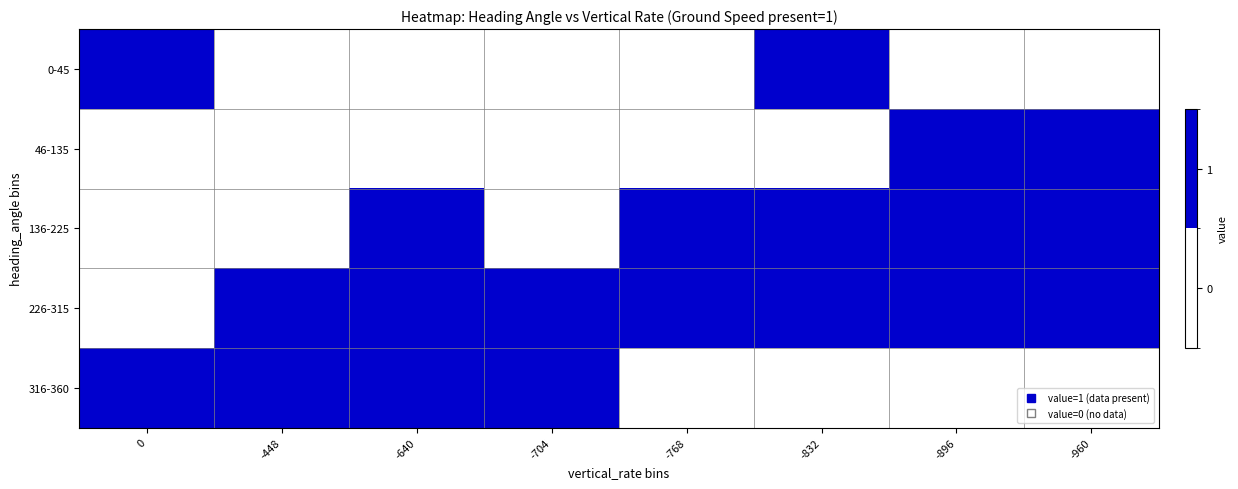

Reading right to left, list all the values displayed in this chart.

0-45: -960=0	-896=0	-832=1	-768=0	-704=0	-640=0	-448=0	0=1
46-135: -960=1	-896=1	-832=0	-768=0	-704=0	-640=0	-448=0	0=0
136-225: -960=1	-896=1	-832=1	-768=1	-704=0	-640=1	-448=0	0=0
226-315: -960=1	-896=1	-832=1	-768=1	-704=1	-640=1	-448=1	0=0
316-360: -960=0	-896=0	-832=0	-768=0	-704=1	-640=1	-448=1	0=1